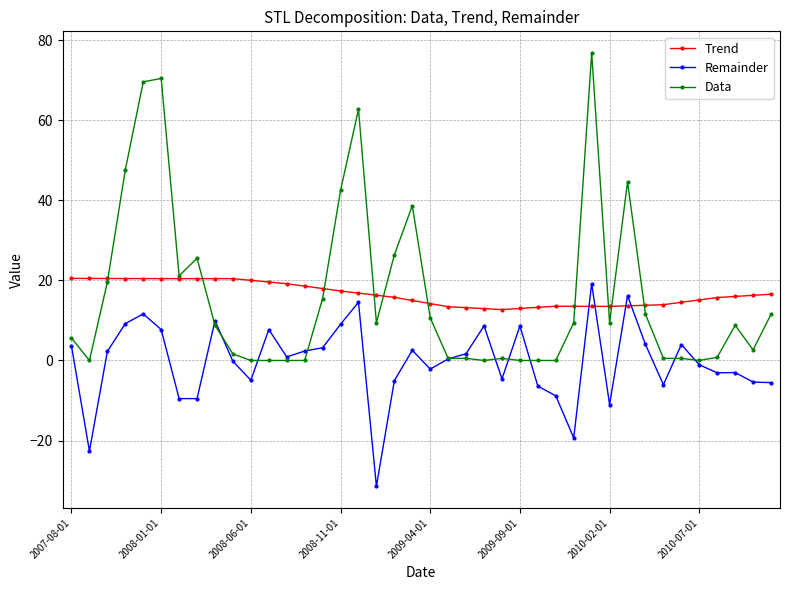

How many values in the Data series exceed 8?

21